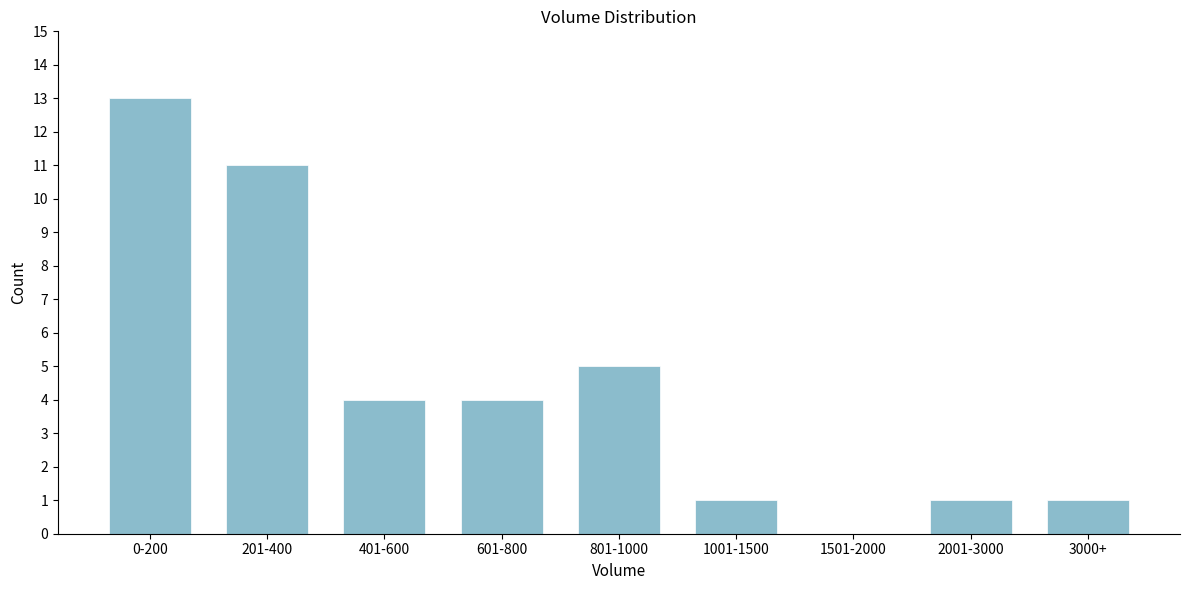

Reading left to right, what are all the values shown in this chart?

0-200=13	201-400=11	401-600=4	601-800=4	801-1000=5	1001-1500=1	1501-2000=0	2001-3000=1	3000+=1